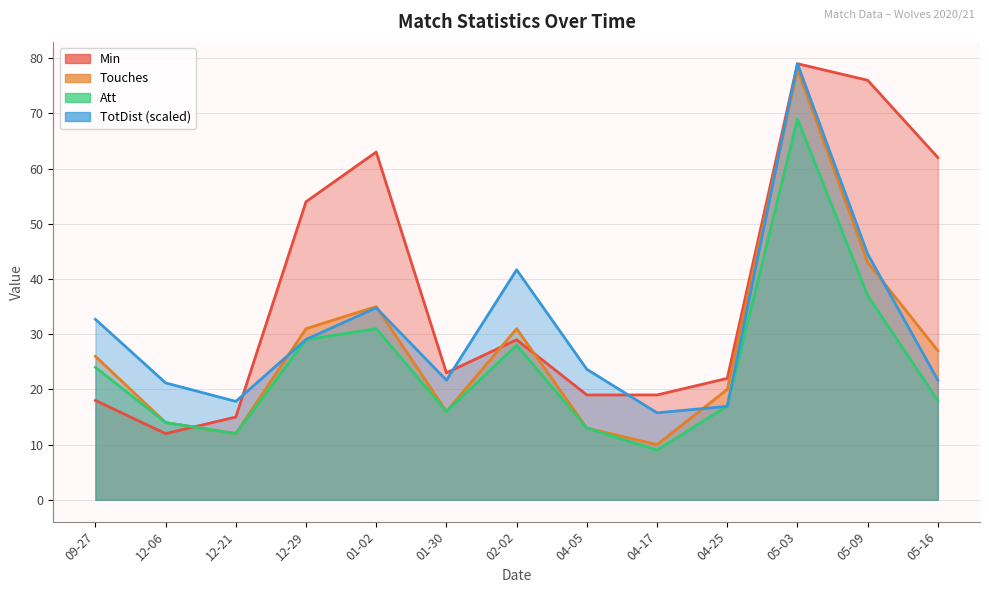

At which category does TotDist reach its first local peak?

01-02